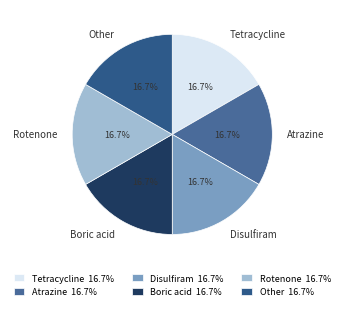

To the nearest percent, what is the average slice percentage?

17%